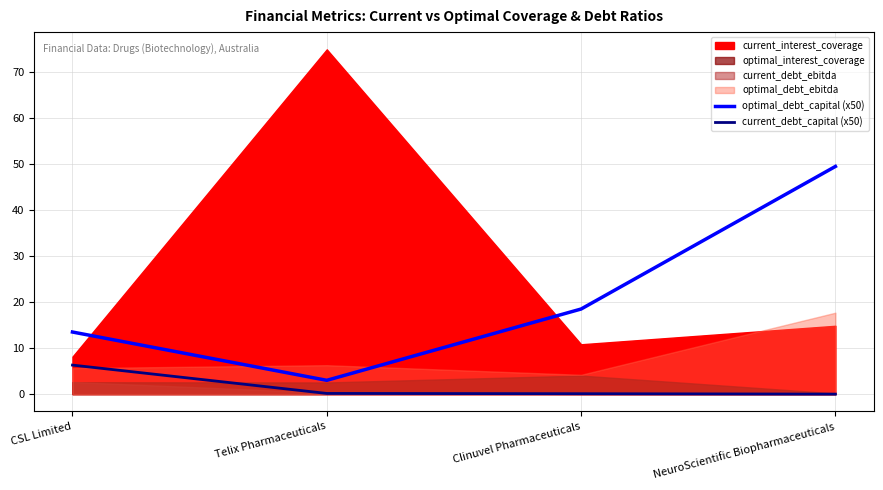

Rank the categories by optimal_debt_capital (x50) value from highest to lowest.

NeuroScientific Biopharmaceuticals, Clinuvel Pharmaceuticals, CSL Limited, Telix Pharmaceuticals